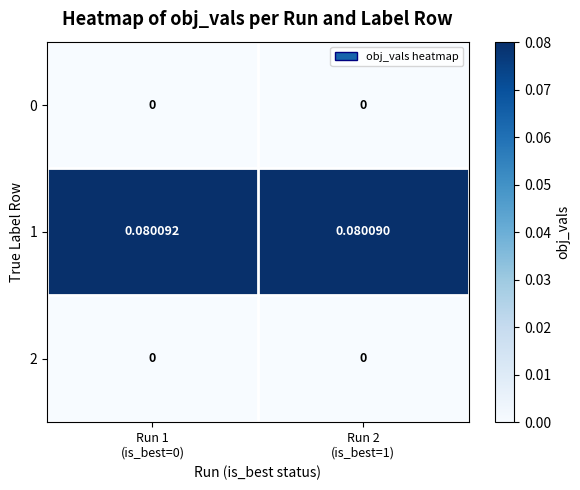

List the series in order of their peak value, lowest first.

0, 2, 1